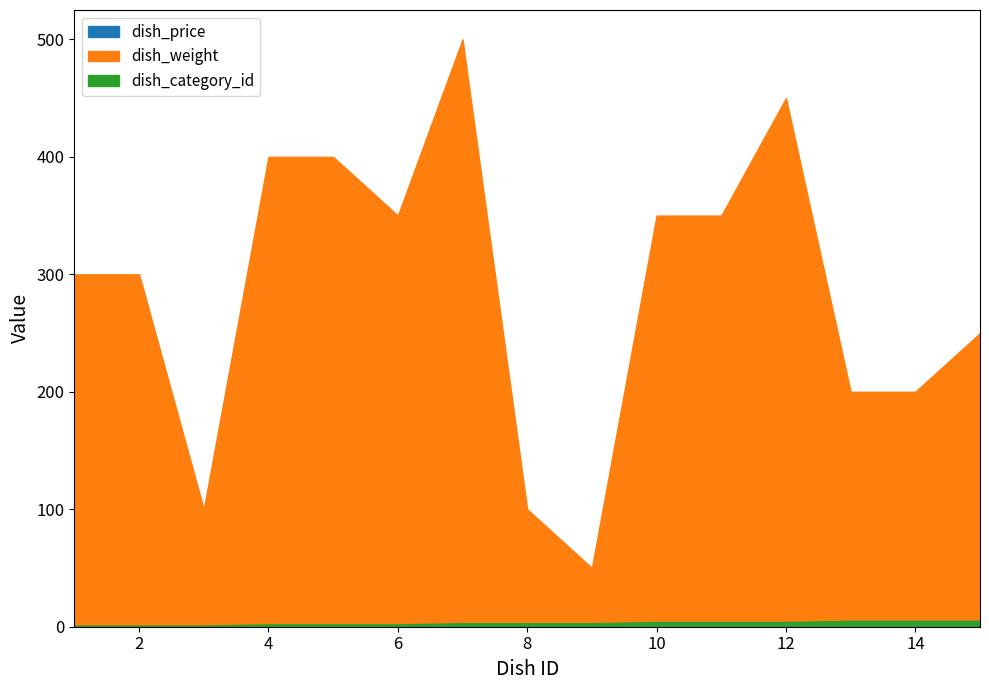

What value does the dish_price series have at 7?

1.0